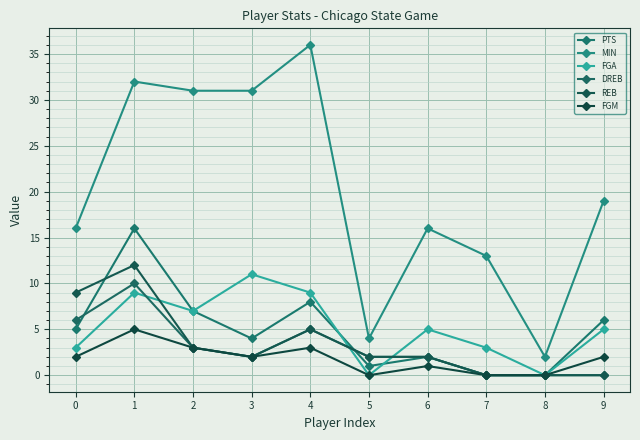

Reading left to right, list all the values displayed in this chart.

PTS: 0=5	1=16	2=7	3=4	4=8	5=1	6=2	7=0	8=0	9=6
MIN: 0=16	1=32	2=31	3=31	4=36	5=4	6=16	7=13	8=2	9=19
FGA: 0=3	1=9	2=7	3=11	4=9	5=0	6=5	7=3	8=0	9=5
DREB: 0=6	1=10	2=3	3=2	4=5	5=2	6=2	7=0	8=0	9=0
REB: 0=9	1=12	2=3	3=2	4=5	5=2	6=2	7=0	8=0	9=0
FGM: 0=2	1=5	2=3	3=2	4=3	5=0	6=1	7=0	8=0	9=2